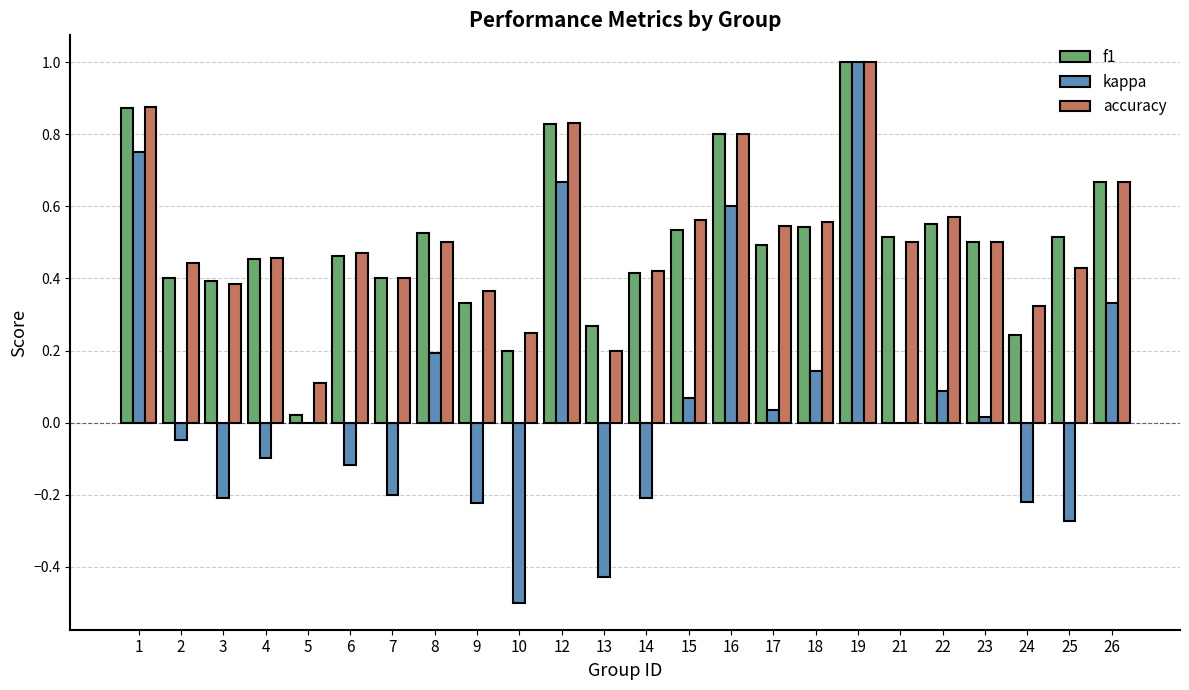

Which category has the highest value in the kappa series?

19